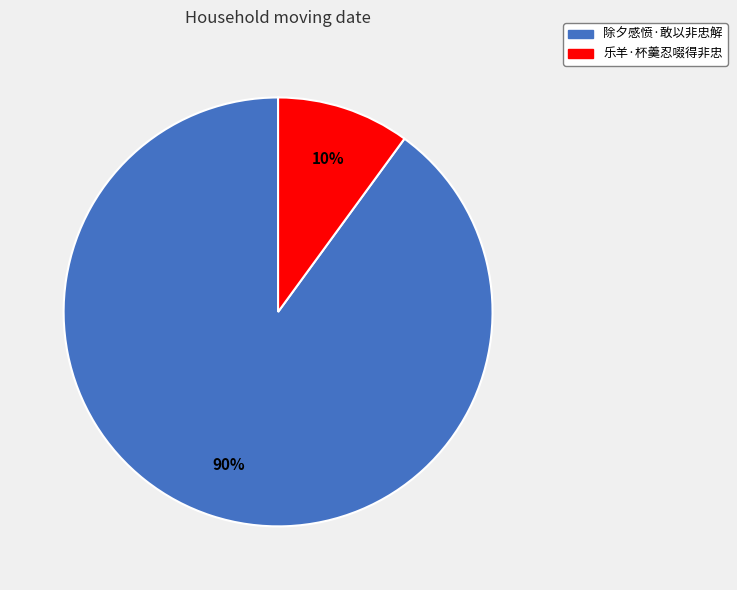

Count the number of slices in the pie.

2